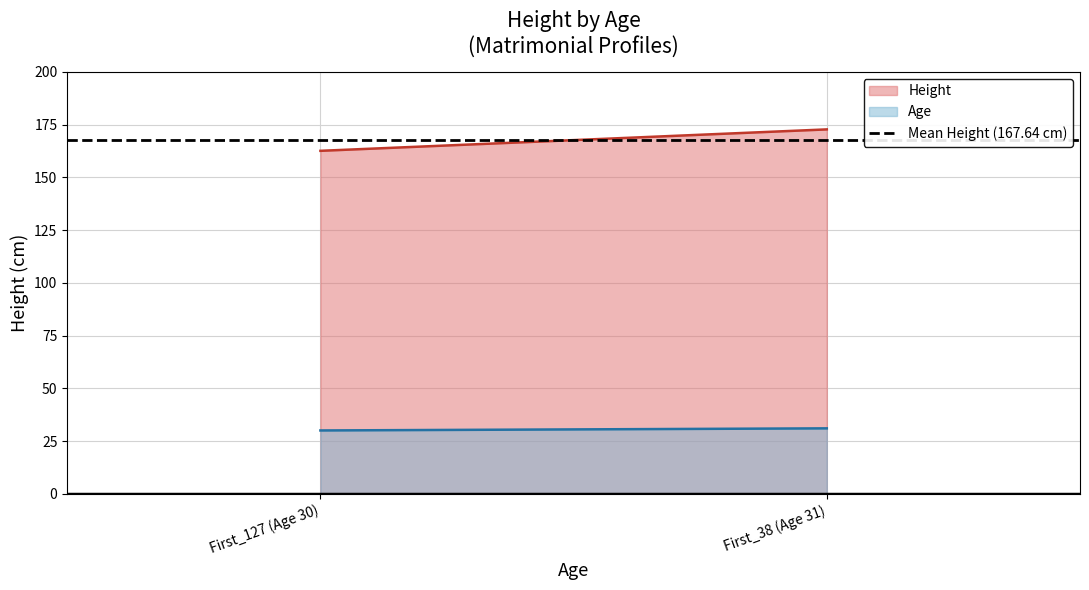

The value of Age at First_127 (Age 30) is 30.0. True or false?

True